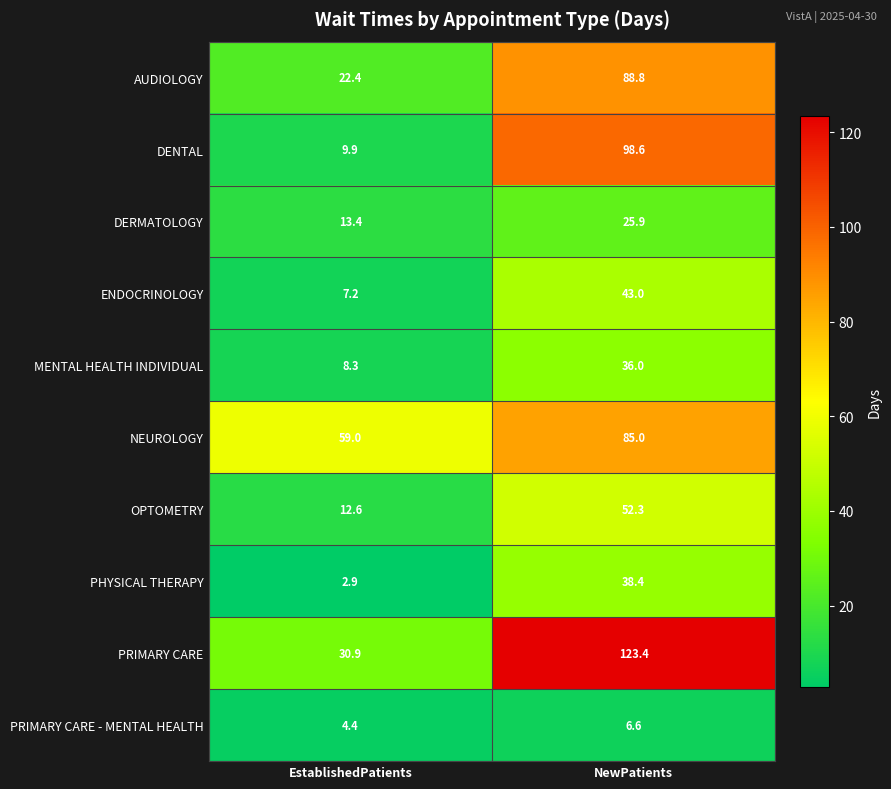

True or false: AUDIOLOGY has a value of 8.4 at EstablishedPatients.

False